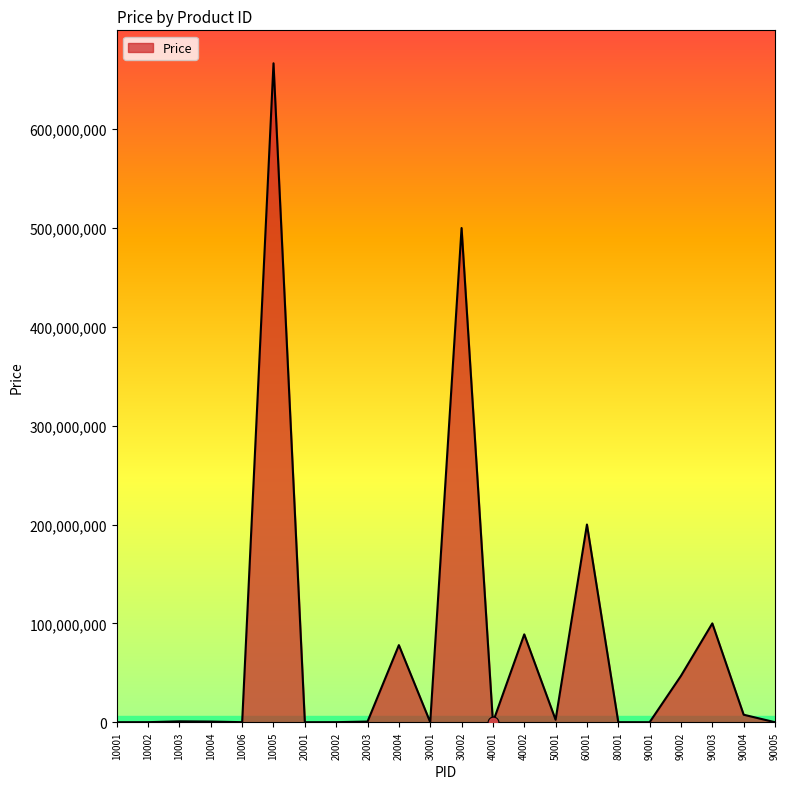

What is the change in value from 10004 to 20002?

-616666